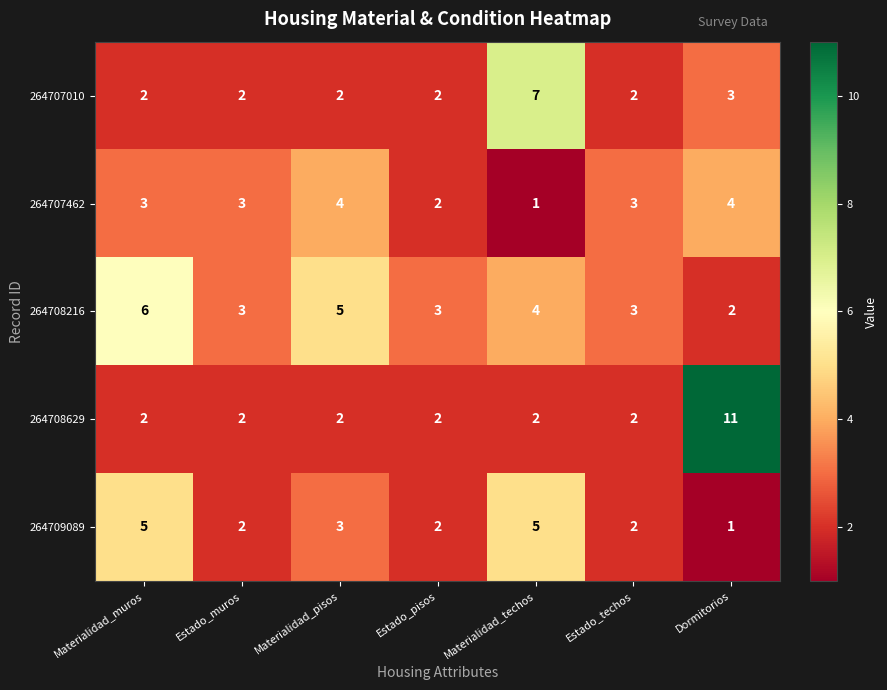

What is the difference between the maximum and minimum values in the 264707010 series?

5